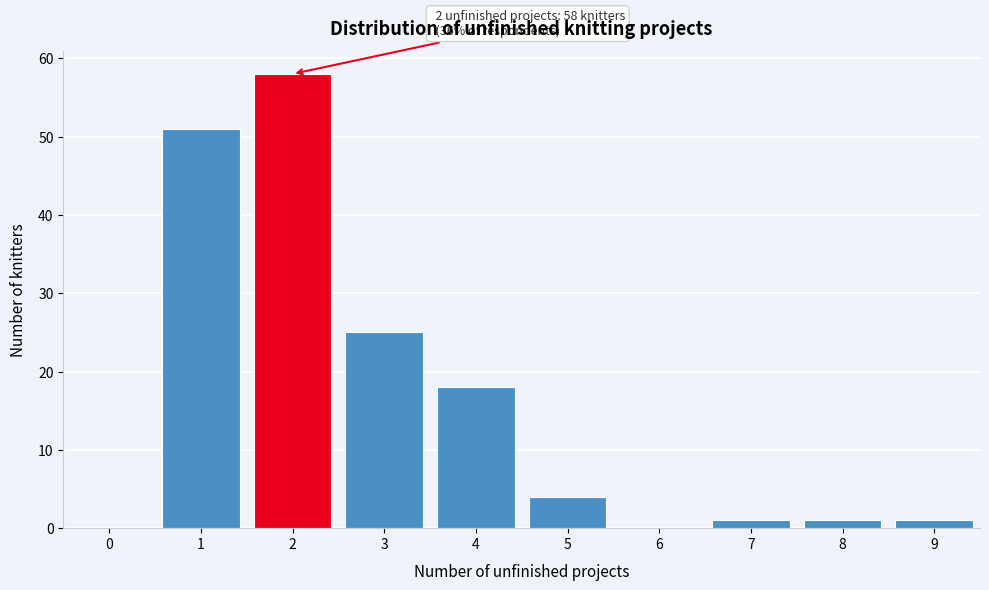

Over which range of the x-axis is the bar tallest?

1.5 to 2.5